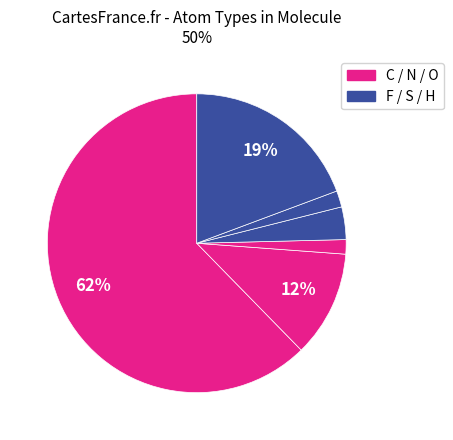

How many slices are in this pie chart?

6